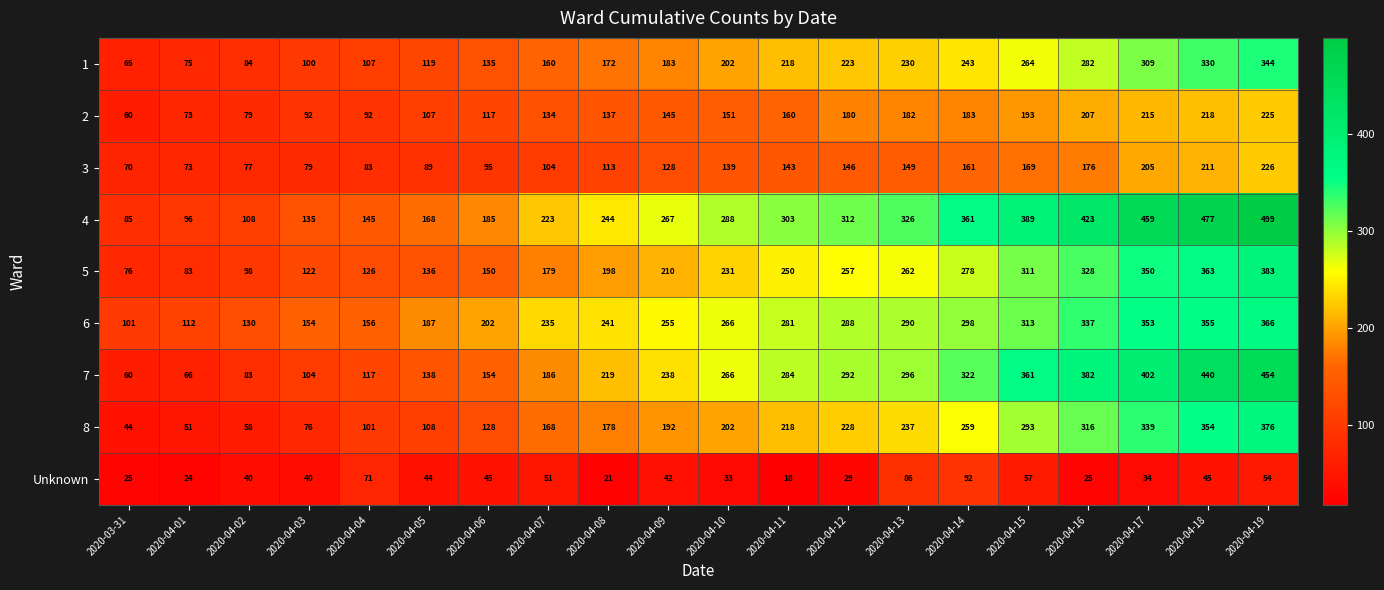

What is the smallest value displayed?

18